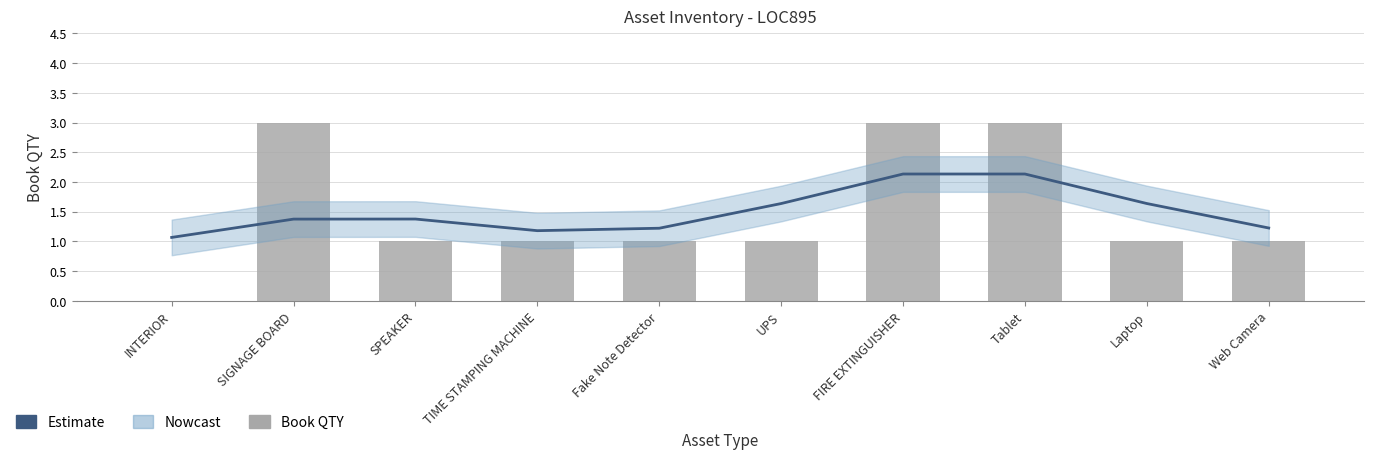

Reading left to right, list all the values displayed in this chart.

Estimate: INTERIOR=1.1	SIGNAGE BOARD=1.4	SPEAKER=1.4	TIME STAMPING MACHINE=1.2	Fake Note Detector=1.2	UPS=1.6	FIRE EXTINGUISHER=2.1	Tablet=2.1	Laptop=1.6	Web Camera=1.2
Book QTY: INTERIOR=0.0	SIGNAGE BOARD=3.0	SPEAKER=1.0	TIME STAMPING MACHINE=1.0	Fake Note Detector=1.0	UPS=1.0	FIRE EXTINGUISHER=3.0	Tablet=3.0	Laptop=1.0	Web Camera=1.0